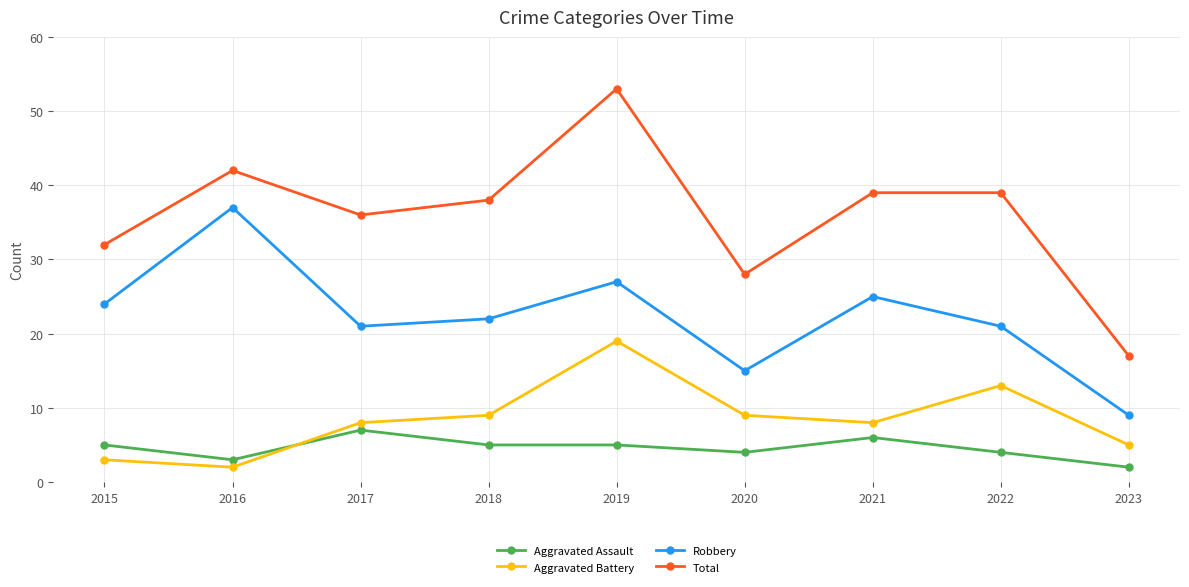

What is the difference between the second highest and second lowest values in the Robbery series?

12